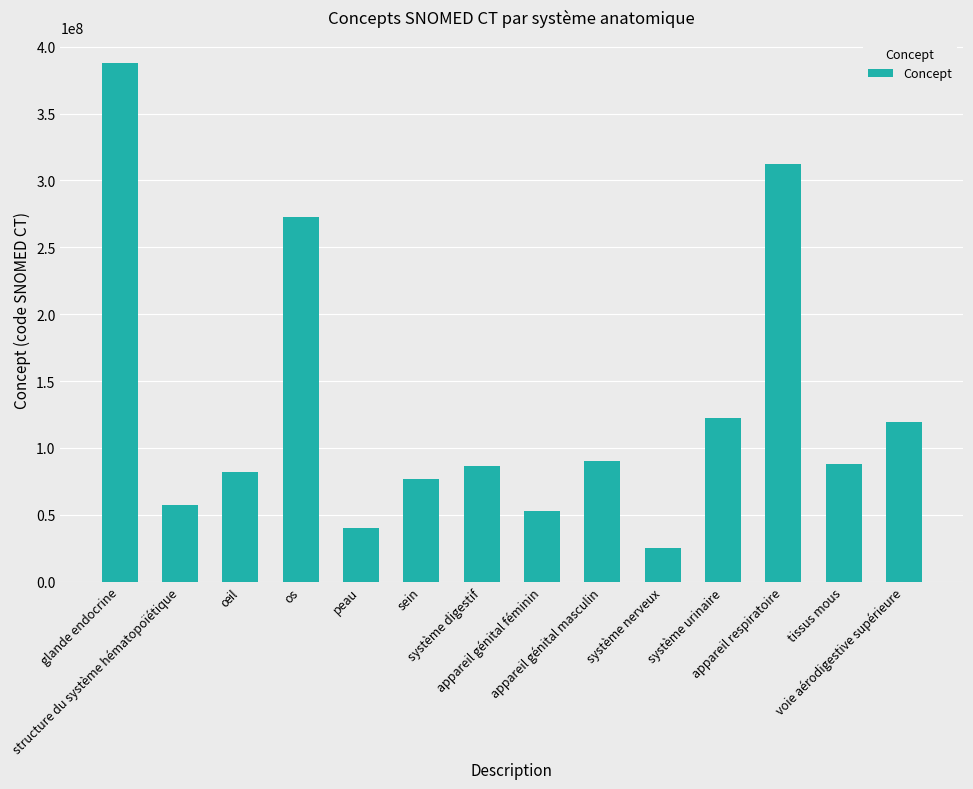

What is the change in value from glande endocrine to voie aérodigestive supérieure?

-268657005